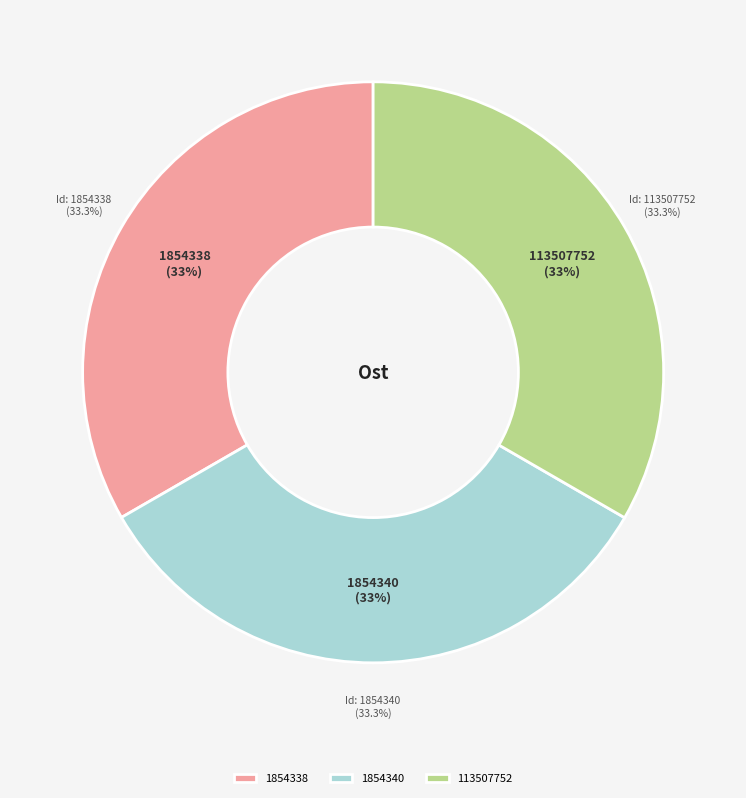

What percentage is NOT represented by 113507752?

66.7%